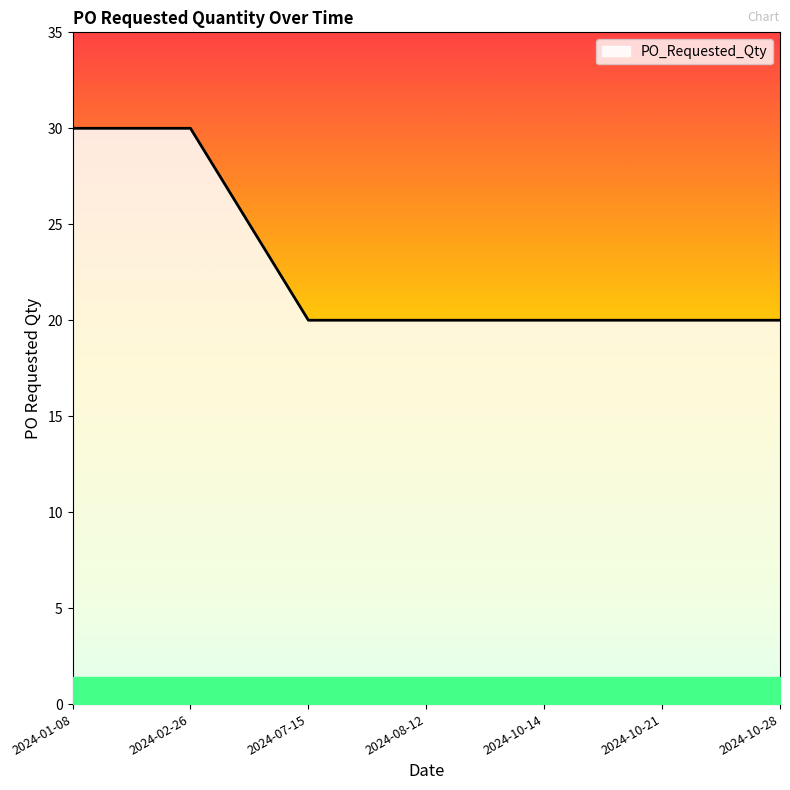

How many categories are shown in the chart?

7